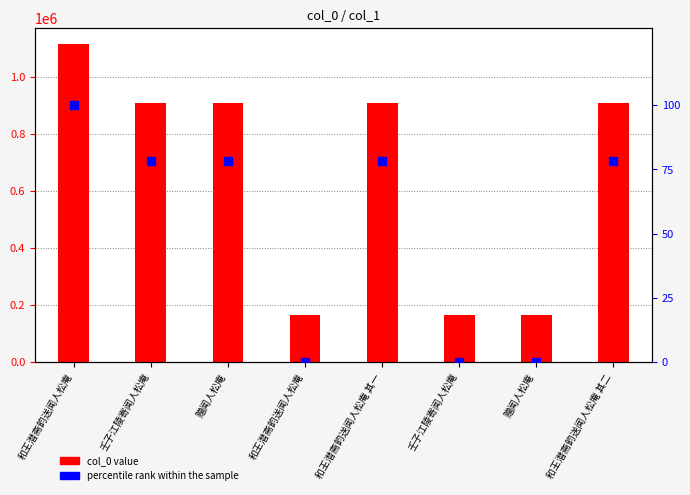

Which series reaches the maximum Y coordinate?

col_0